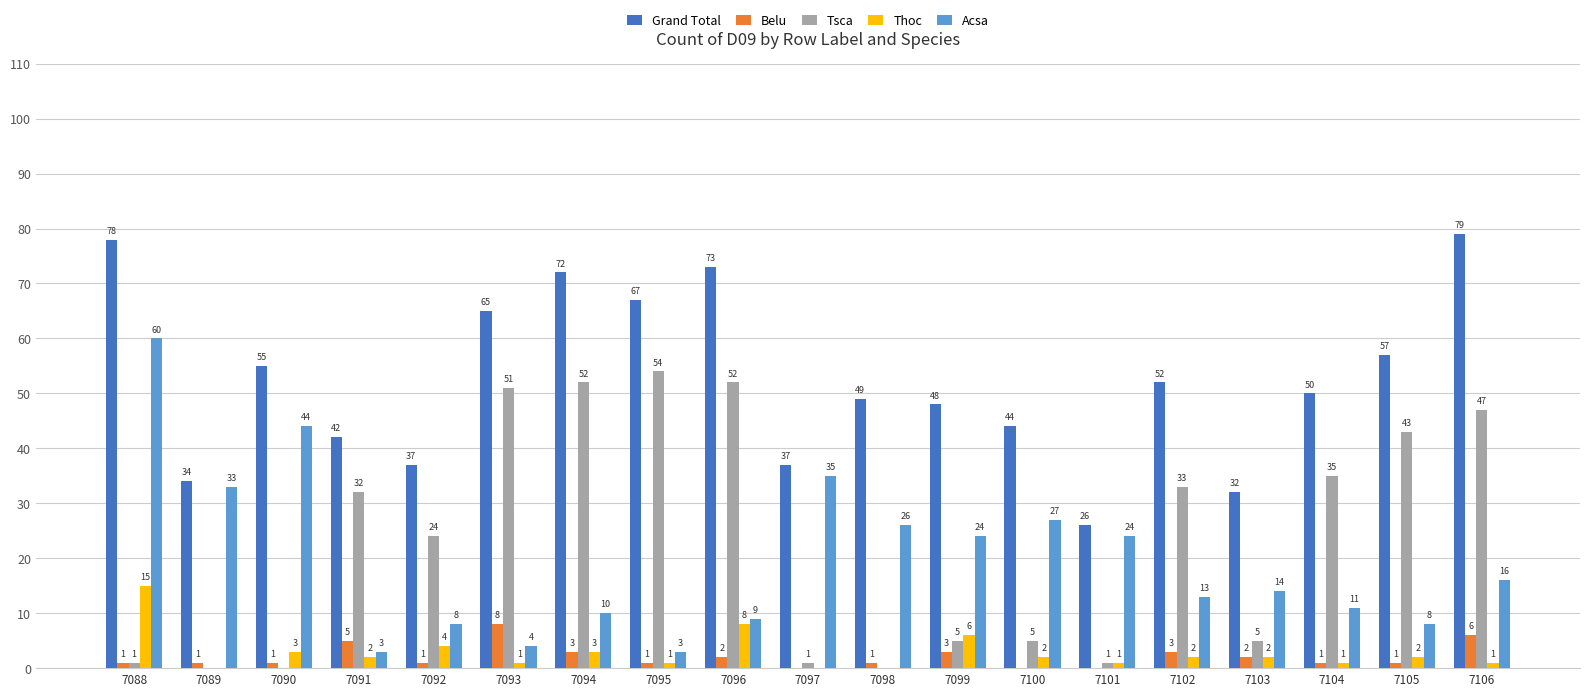

True or false: Thoc has a value of 0 at 7098.

True